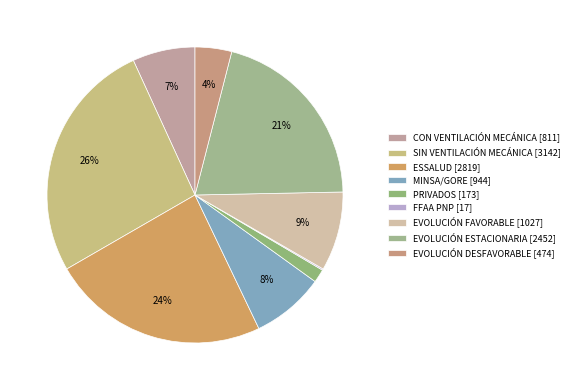

What is the smallest slice in the pie chart?

FFAA PNP